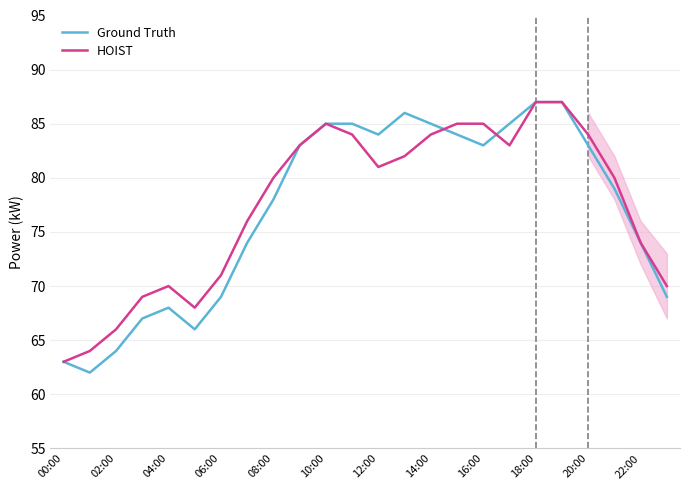

What is the lowest value of the Ground Truth series?

62